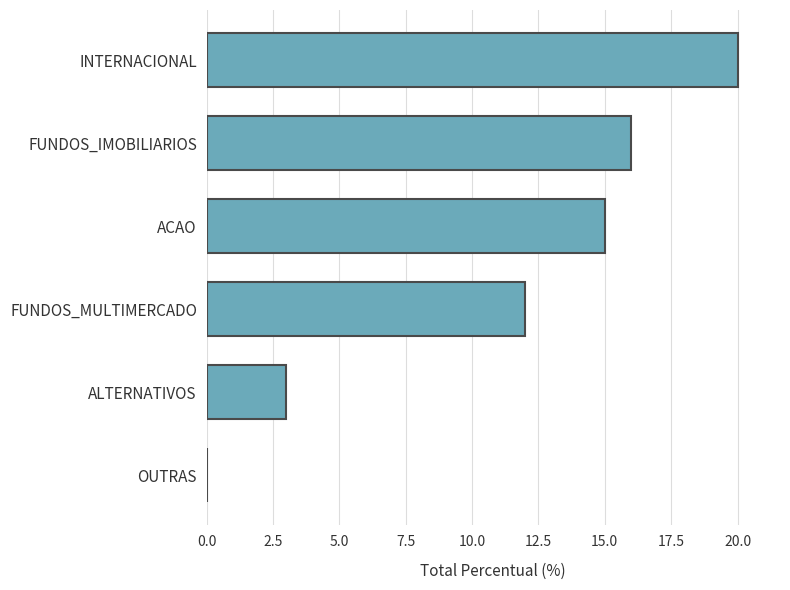

What is the sum of the values at ALTERNATIVOS and FUNDOS_MULTIMERCADO?

15